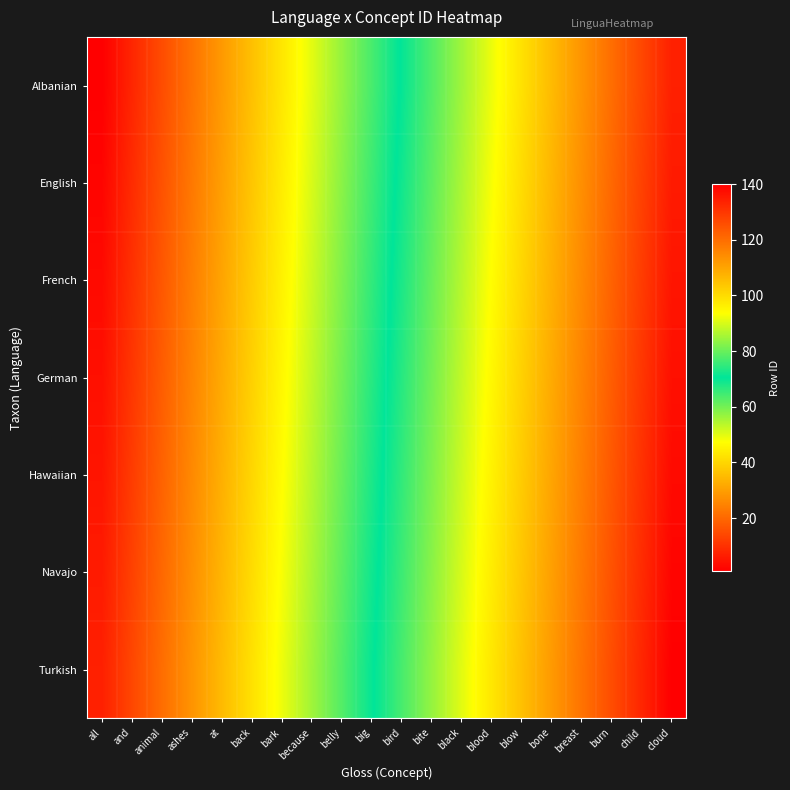

Reading left to right, list all the values displayed in this chart.

Albanian: all=1	and=8	animal=15	ashes=22	at=29	back=36	bark=43	because=50	belly=57	big=64	bird=71	bite=78	black=85	blood=92	blow=99	bone=106	breast=113	burn=120	child=127	cloud=134
English: all=2	and=9	animal=16	ashes=23	at=30	back=37	bark=44	because=51	belly=58	big=65	bird=72	bite=79	black=86	blood=93	blow=100	bone=107	breast=114	burn=121	child=128	cloud=135
French: all=3	and=10	animal=17	ashes=24	at=31	back=38	bark=45	because=52	belly=59	big=66	bird=73	bite=80	black=87	blood=94	blow=101	bone=108	breast=115	burn=122	child=129	cloud=136
German: all=4	and=11	animal=18	ashes=25	at=32	back=39	bark=46	because=53	belly=60	big=67	bird=74	bite=81	black=88	blood=95	blow=102	bone=109	breast=116	burn=123	child=130	cloud=137
Hawaiian: all=5	and=12	animal=19	ashes=26	at=33	back=40	bark=47	because=54	belly=61	big=68	bird=75	bite=82	black=89	blood=96	blow=103	bone=110	breast=117	burn=124	child=131	cloud=138
Navajo: all=6	and=13	animal=20	ashes=27	at=34	back=41	bark=48	because=55	belly=62	big=69	bird=76	bite=83	black=90	blood=97	blow=104	bone=111	breast=118	burn=125	child=132	cloud=139
Turkish: all=7	and=14	animal=21	ashes=28	at=35	back=42	bark=49	because=56	belly=63	big=70	bird=77	bite=84	black=91	blood=98	blow=105	bone=112	breast=119	burn=126	child=133	cloud=140